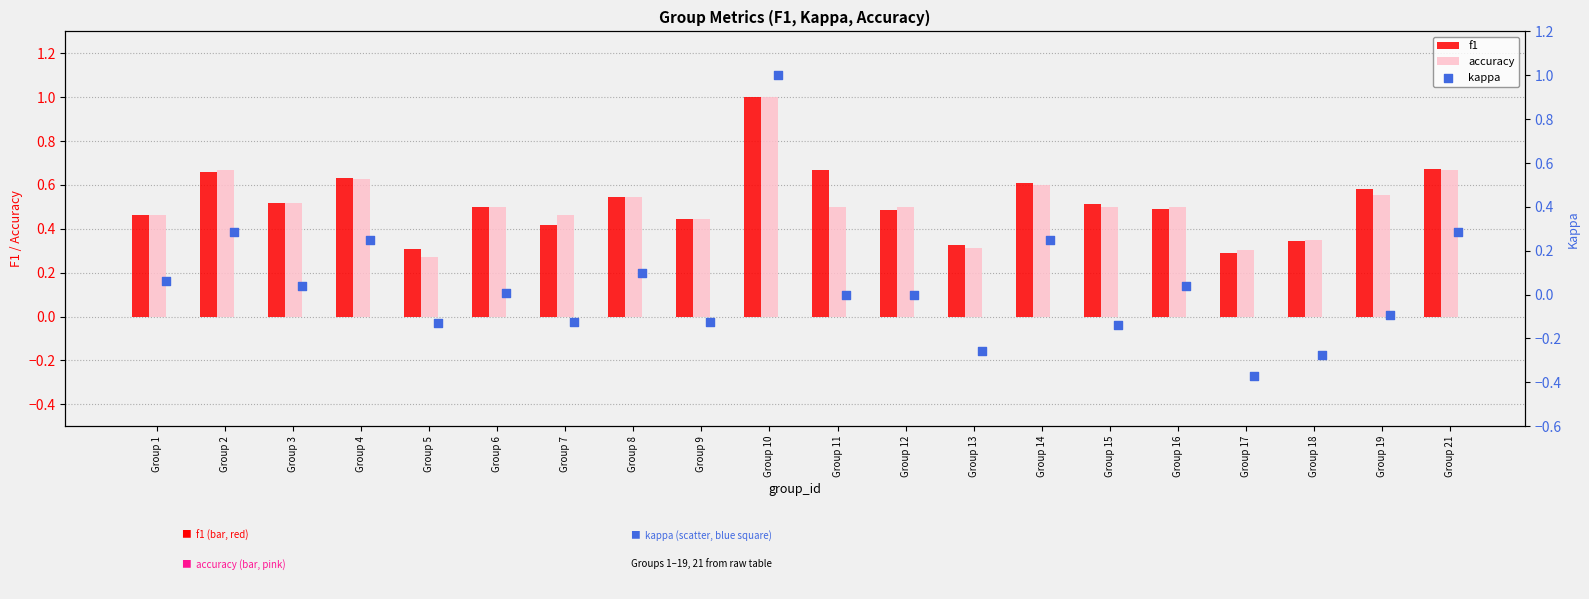

What are all the series names shown in the legend?

f1, accuracy, kappa